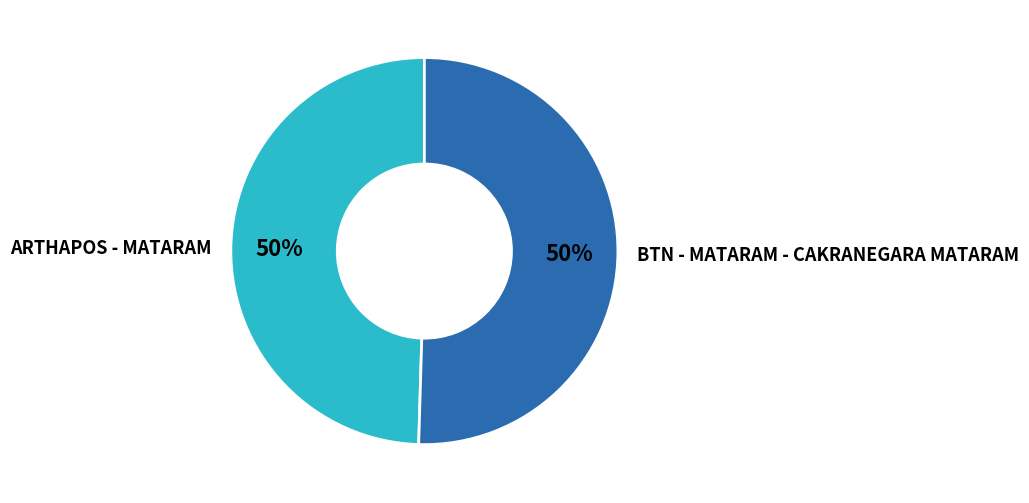

Combined, do ARTHAPOS - MATARAM and BTN - MATARAM - CAKRANEGARA MATARAM account for over 50%?

Yes